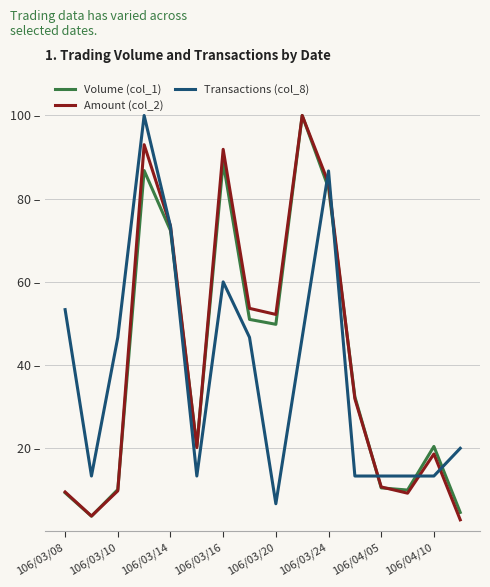

What is the sum of all Transactions (col_8) values?

620.0